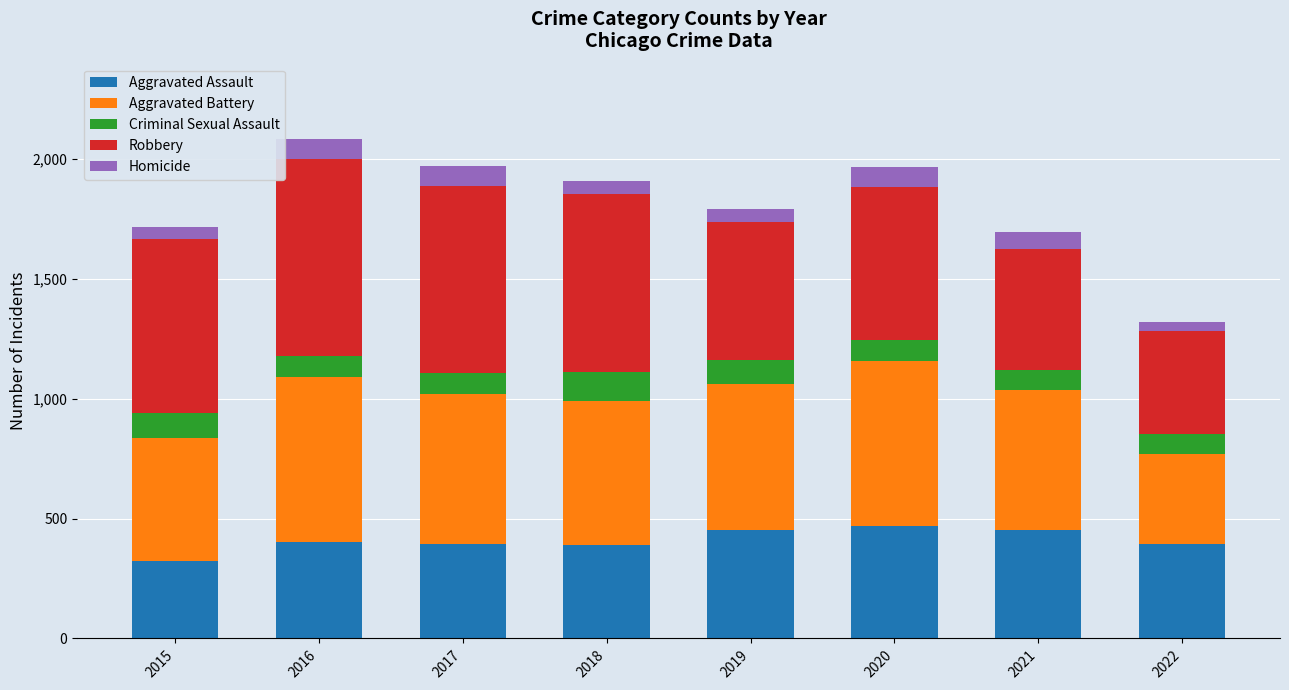

True or false: Aggravated Assault has a value of 317 at 2020.

False